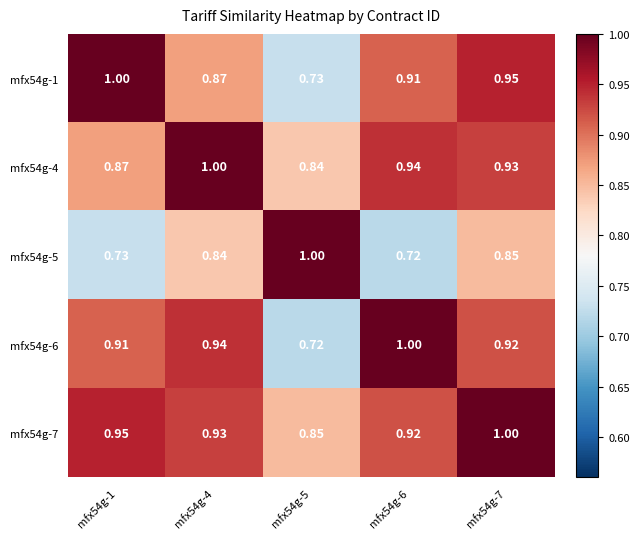

Between mfx54g-4 and mfx54g-5, which series saw the biggest shift?

mfx54g-6